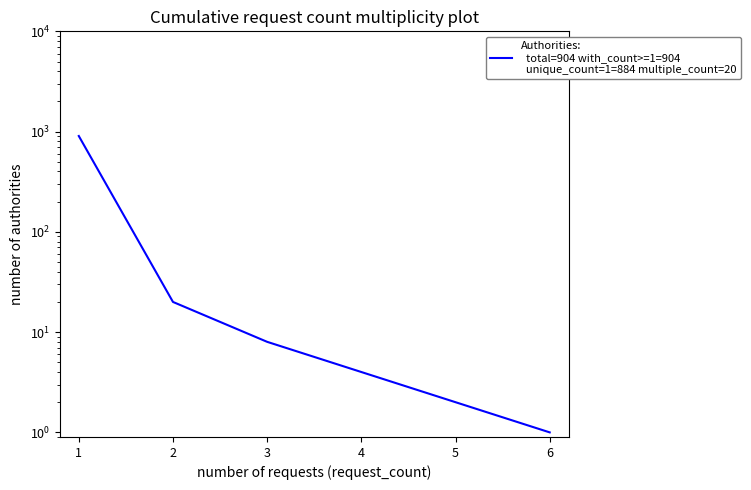

Reading left to right, transcribe all the data shown in this chart.

904	20	8	4	2	1